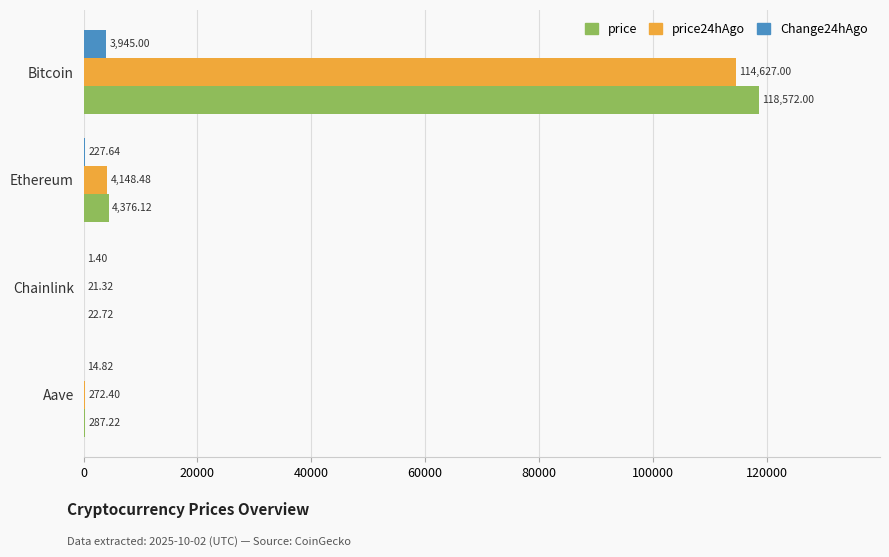

Is the value of price24hAgo at Aave greater than the value of price at Bitcoin?

No